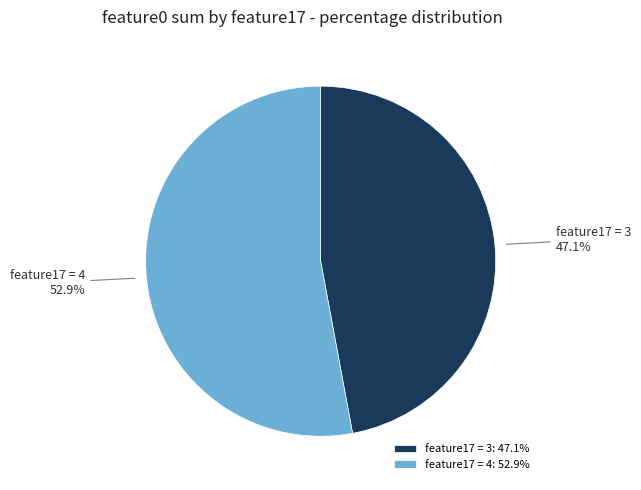

Does any single category account for the majority?

Yes